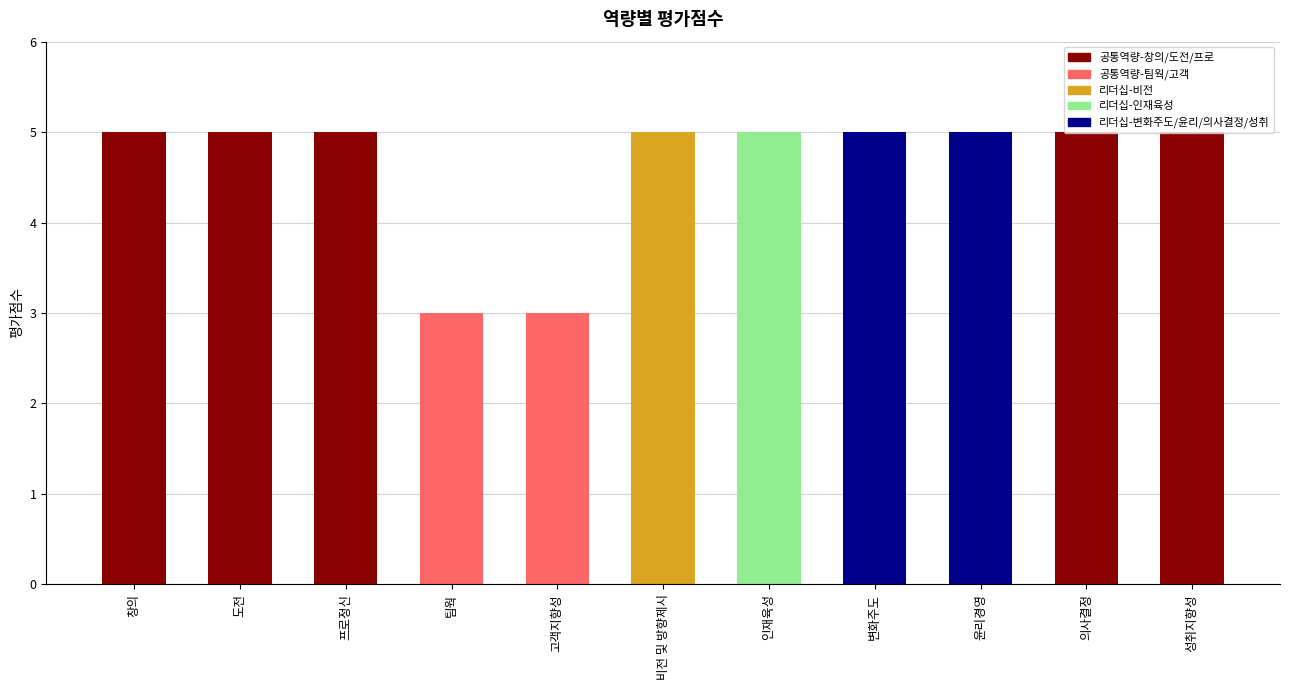

What is the maximum value shown in the chart?

5